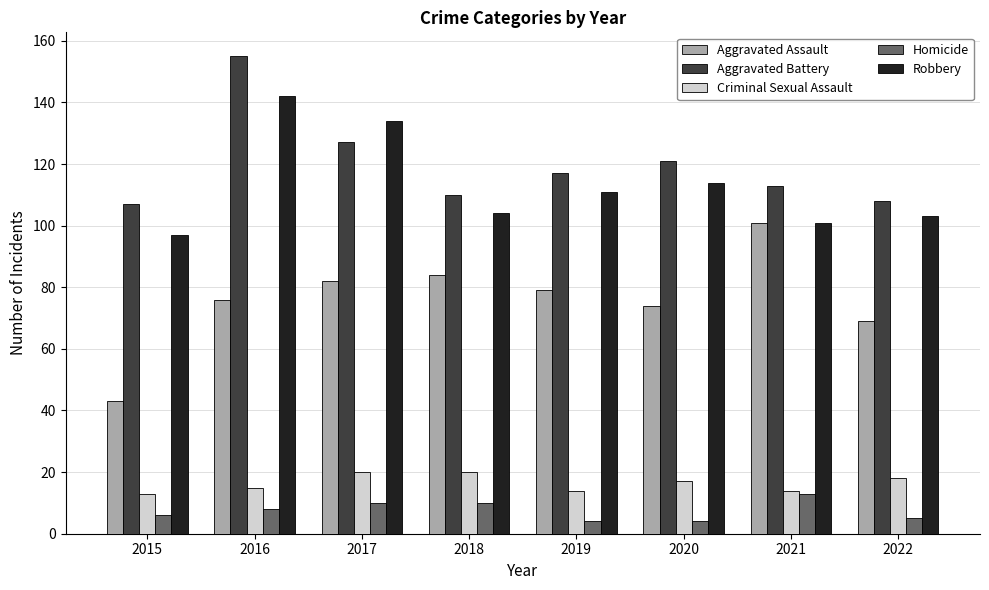

The value of Homicide at 2017 is 10. True or false?

True